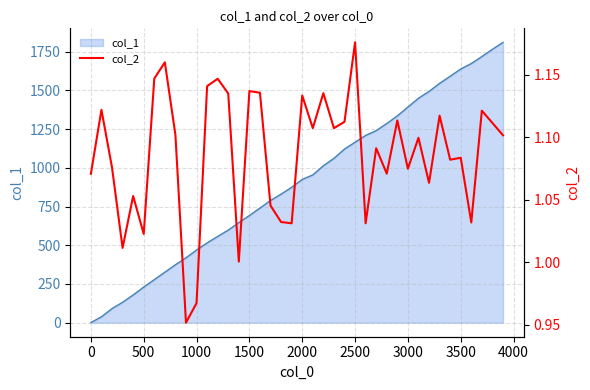

True or false: col_1 has a value of 620 at 2000.

False